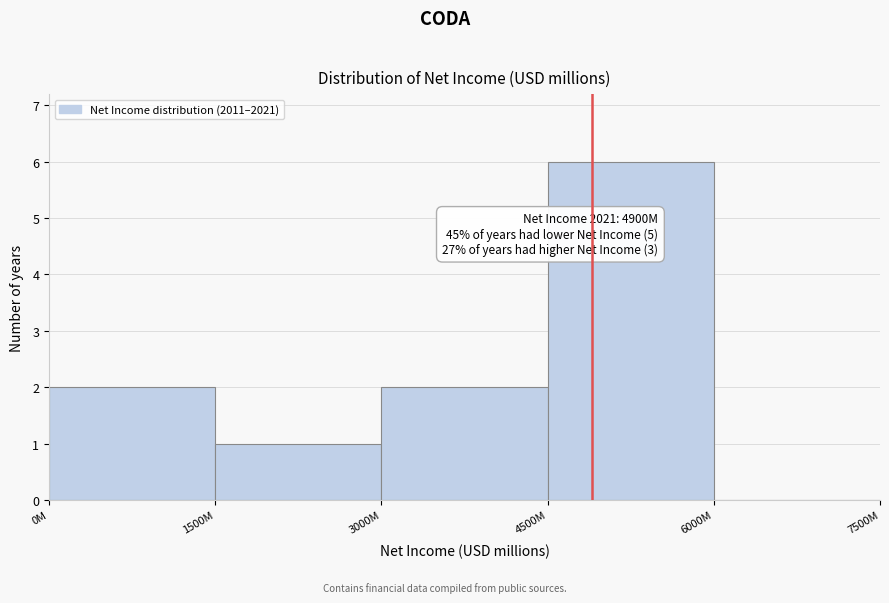

Reading left to right, what are all the values shown in this chart?

0M=2	1500M=1	3000M=2	4500M=6	6000M=0